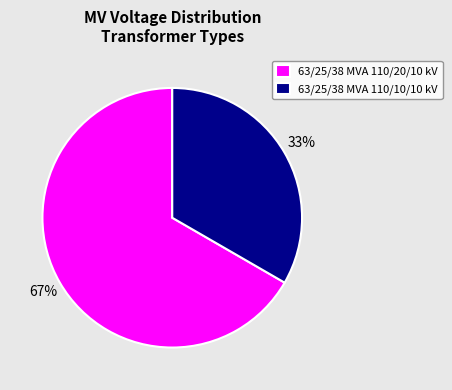

Which has a higher value, 63/25/38 MVA 110/10/10 kV or 63/25/38 MVA 110/20/10 kV?

63/25/38 MVA 110/20/10 kV